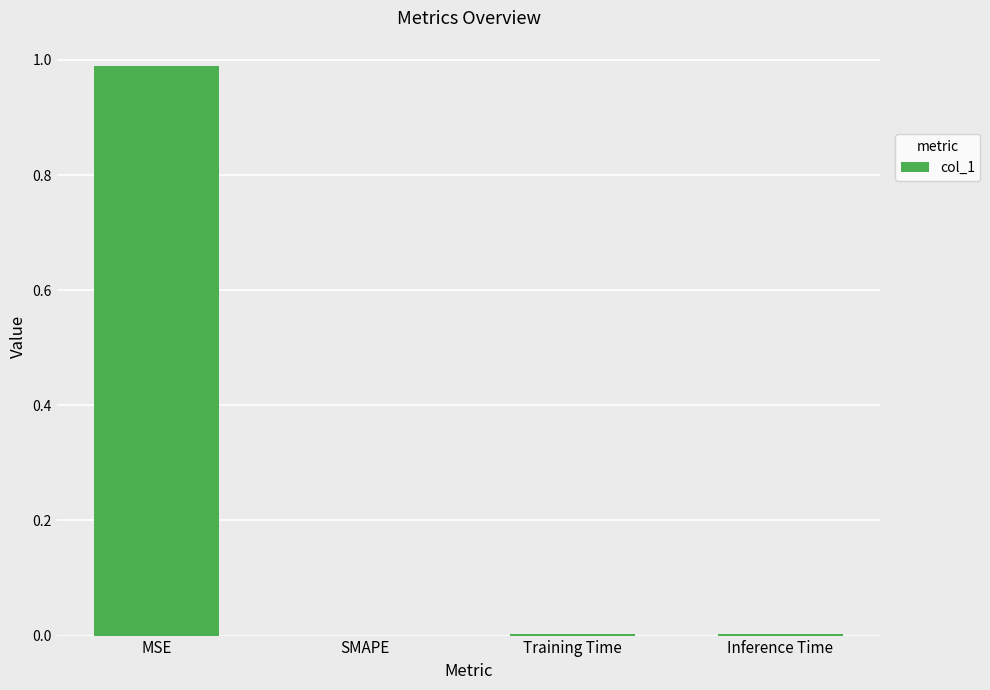

At which category does the chart reach its peak across all series?

MSE